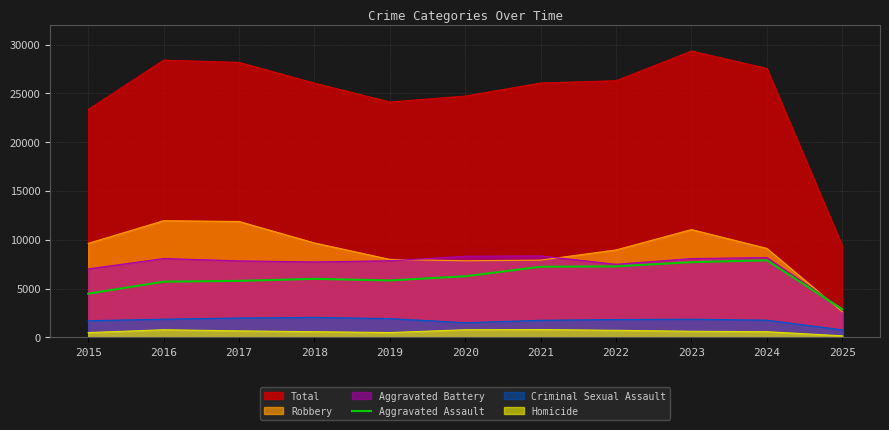

Which label corresponds to the largest value in the chart?

2023